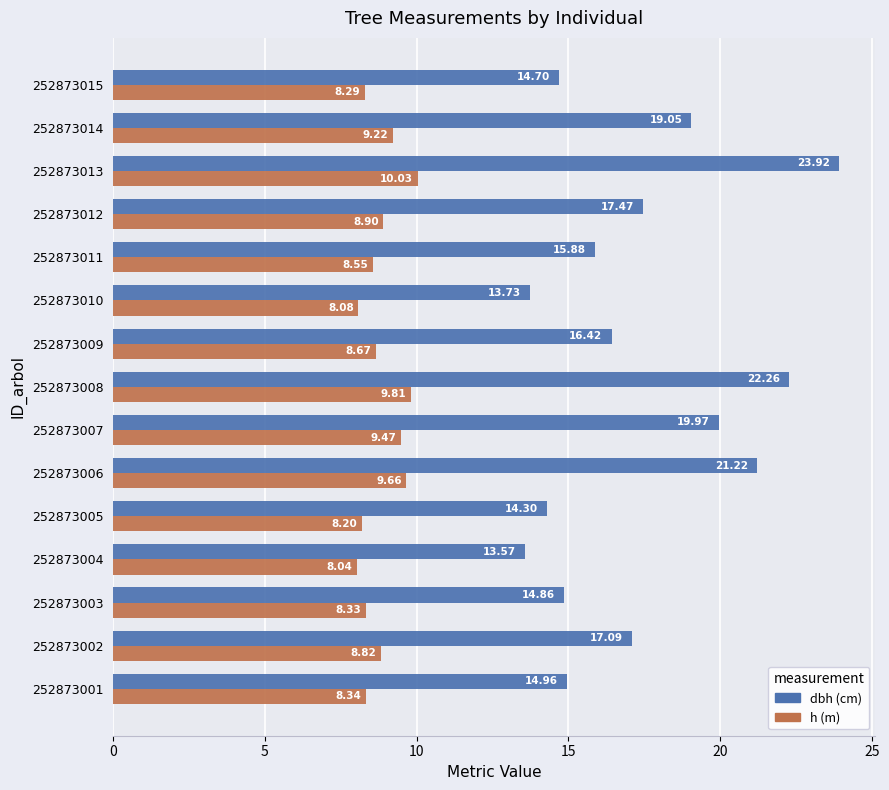

What is the total value across all series at 252873001?

23.3